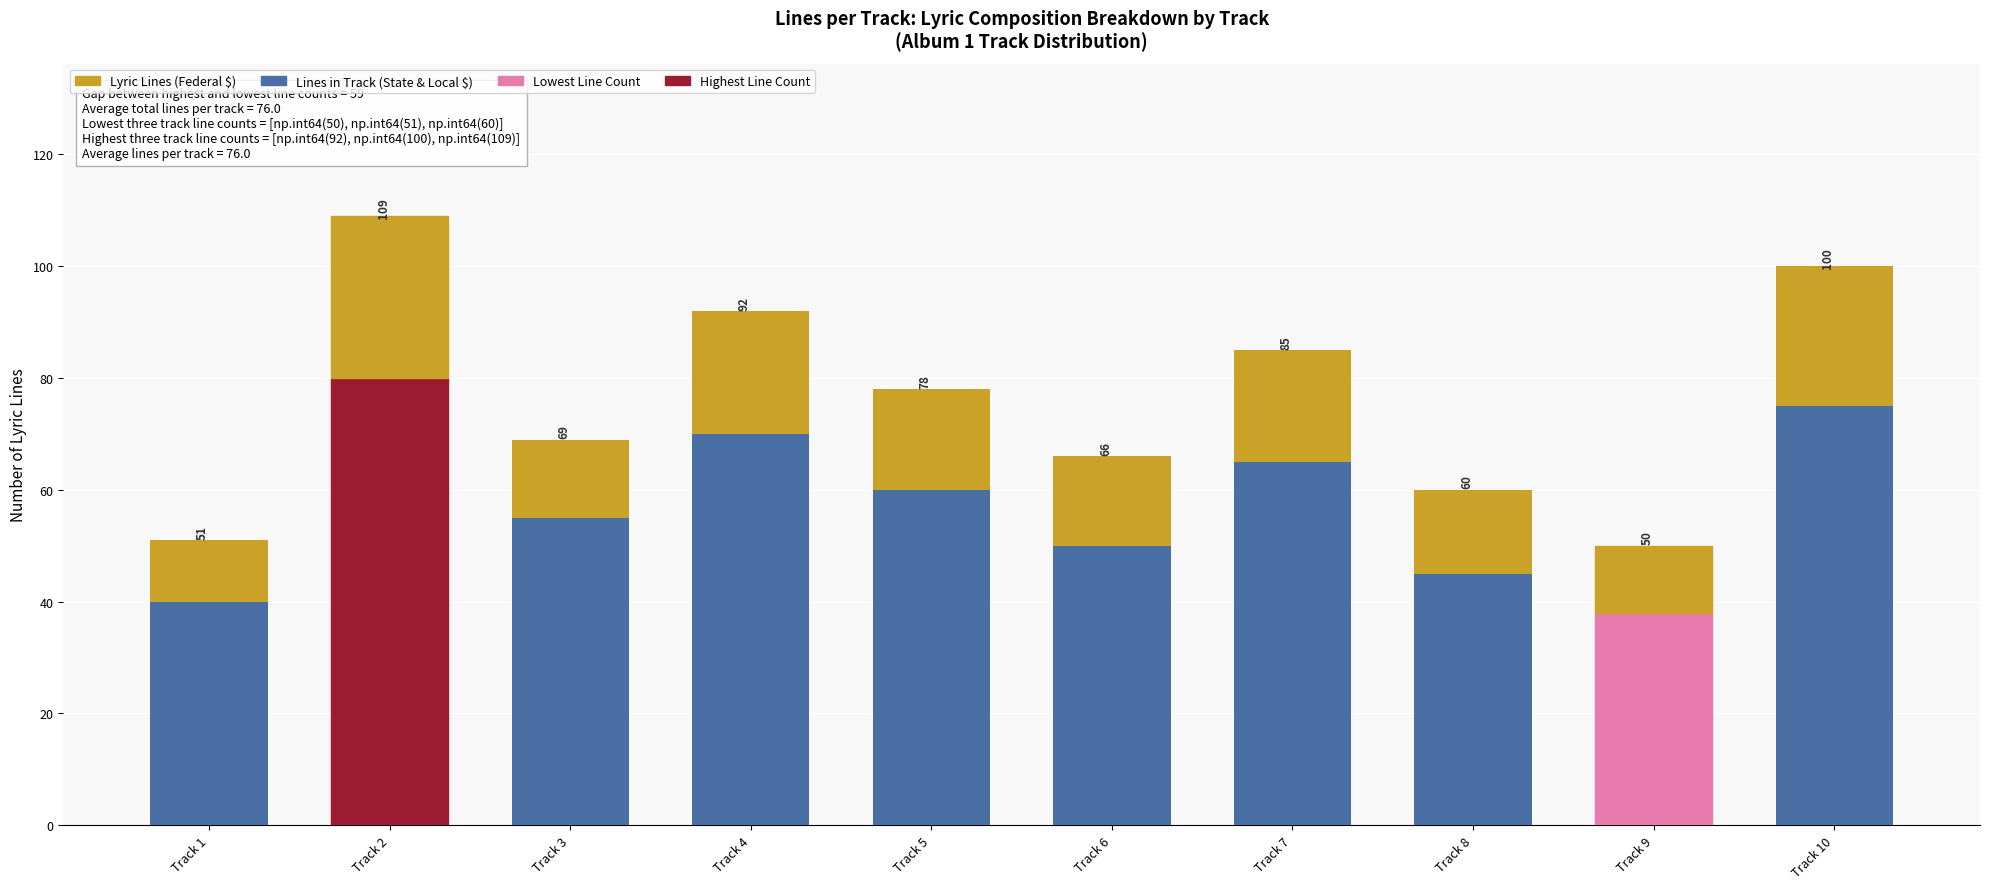

Are the bars horizontal?

No